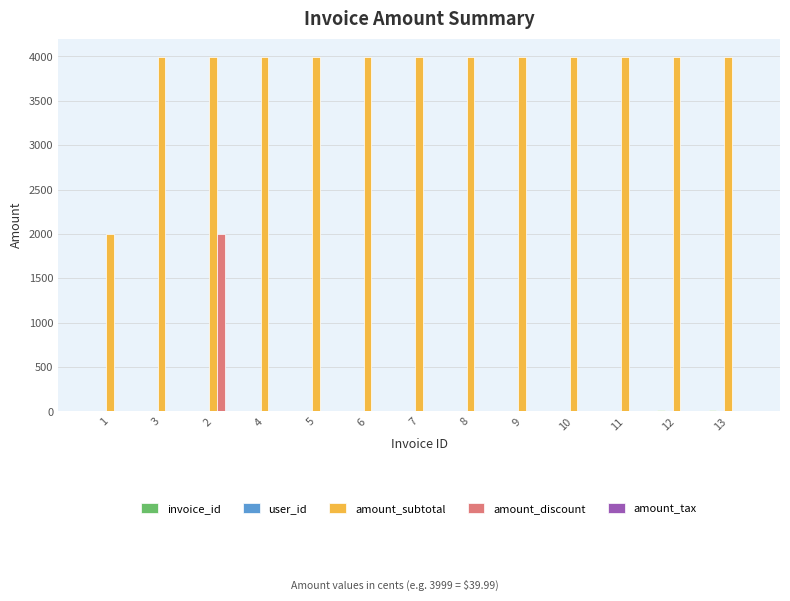

Which series has the largest total across all categories?

amount_subtotal